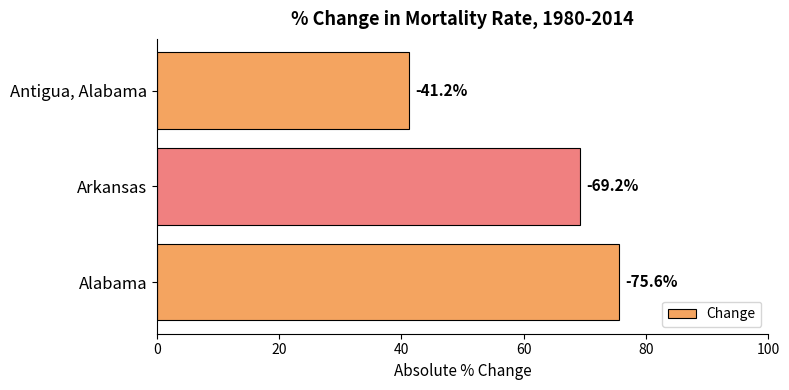

Are the bars horizontal?

Yes